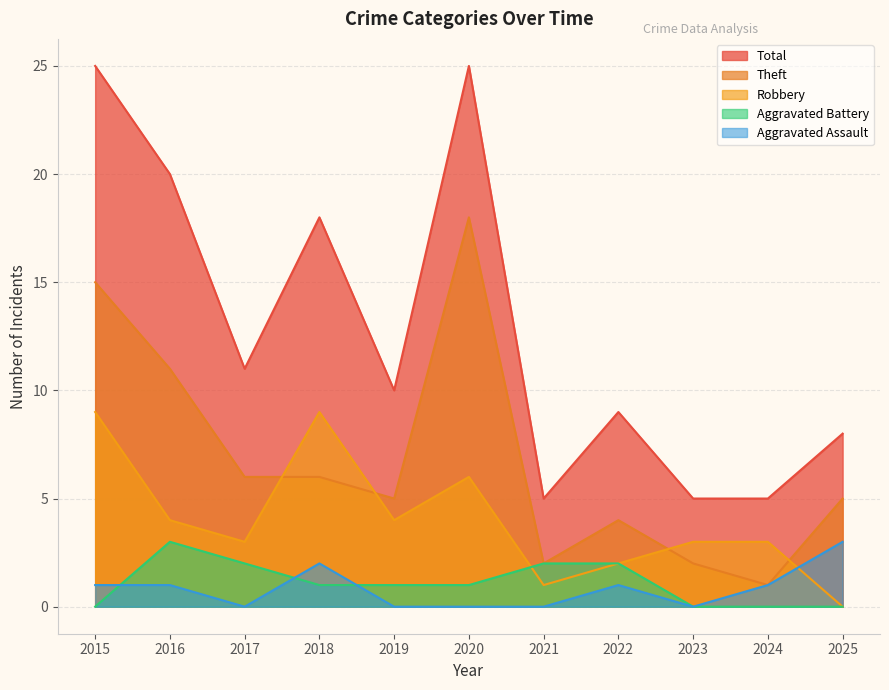

Does the chart have visible grid lines?

Yes